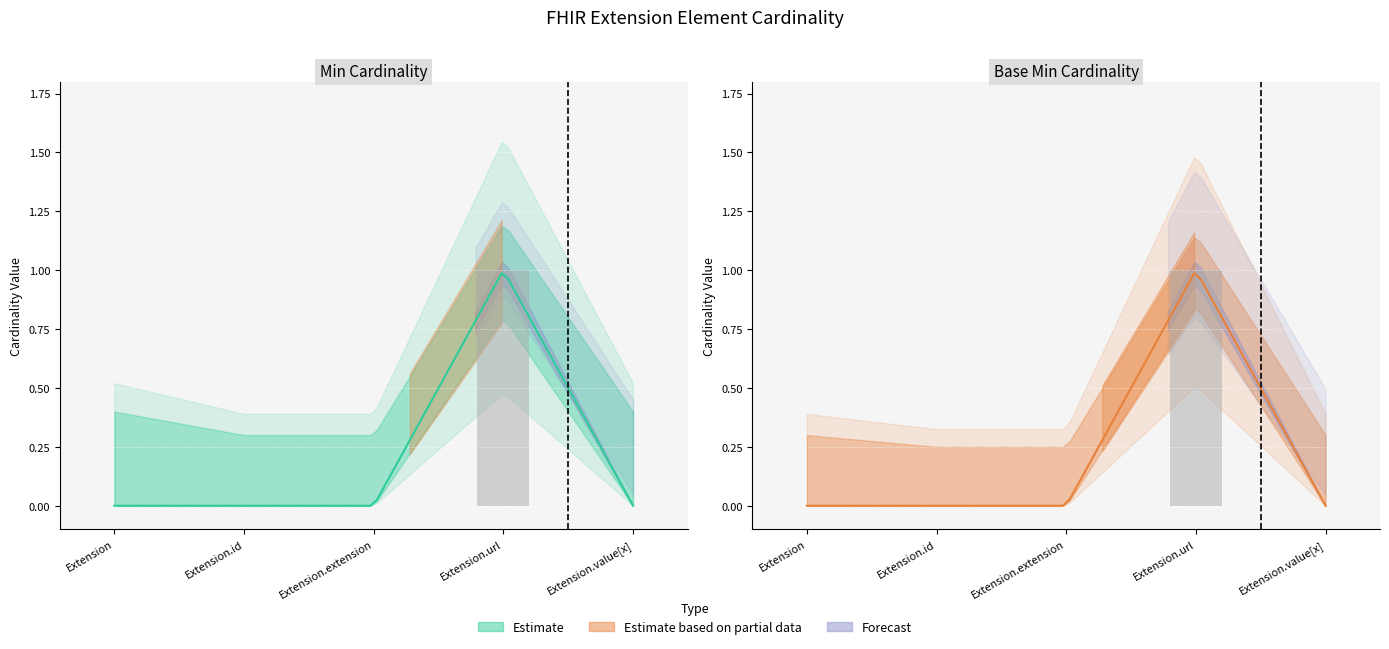

What position from the left is Extension.value[x]?

5